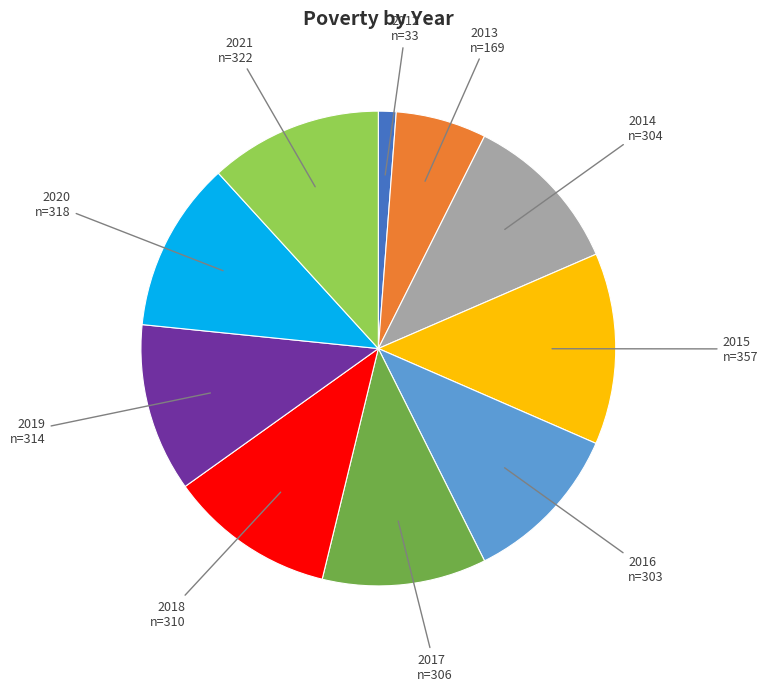

To the nearest percent, what is the combined percentage of 2021 and 2020?

23%